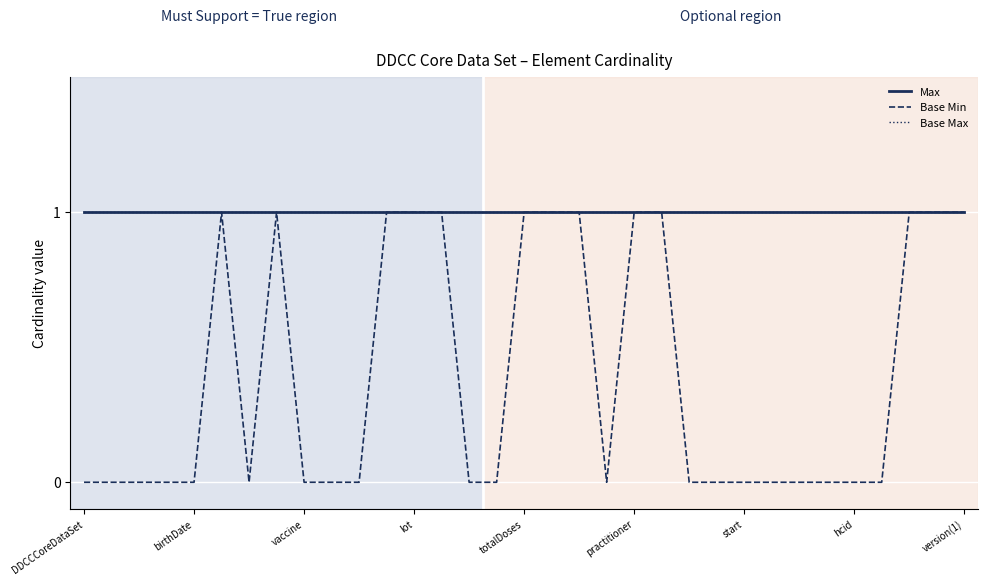

True or false: Base Max and Base Min intersect in this chart.

False